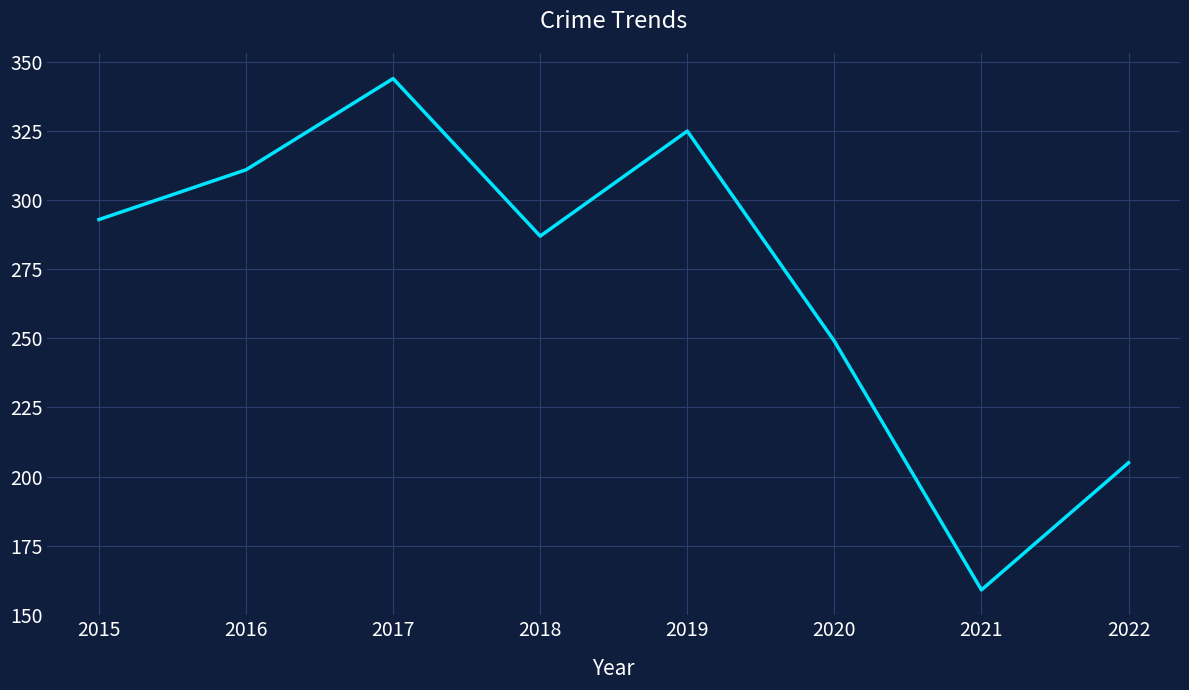

What is the difference between the maximum and minimum values?

185